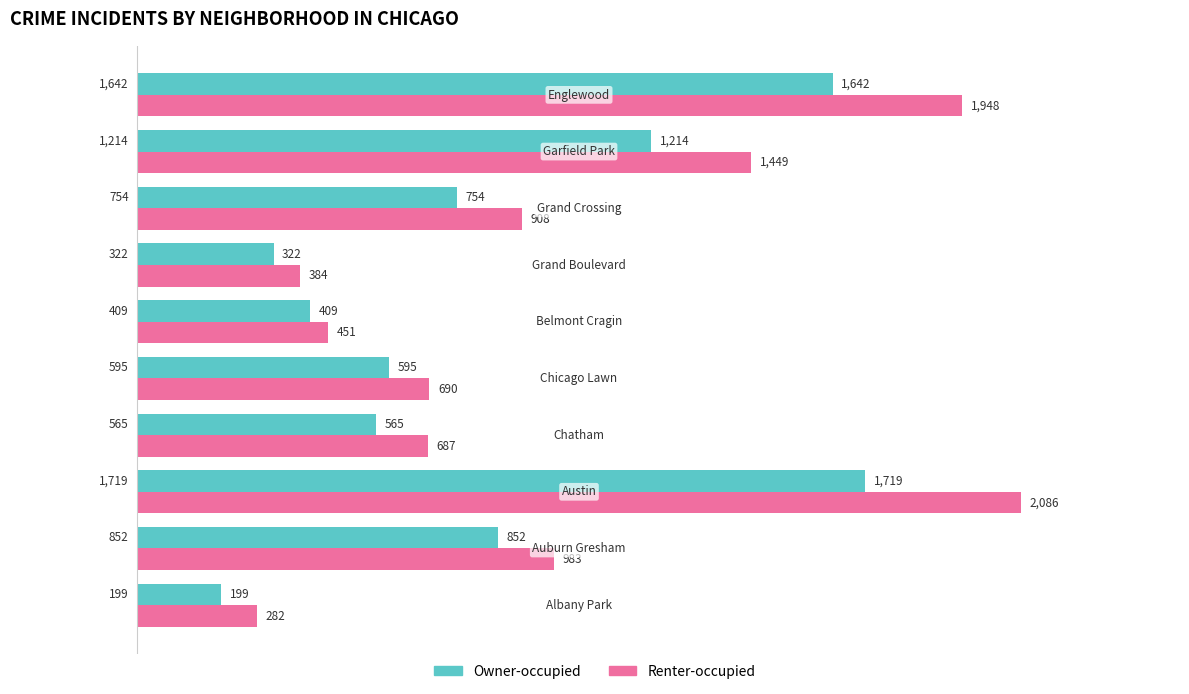

List the labels in order of Owner-occupied value, smallest first.

Albany Park, Grand Boulevard, Belmont Cragin, Chatham, Chicago Lawn, Grand Crossing, Auburn Gresham, Garfield Park, Englewood, Austin